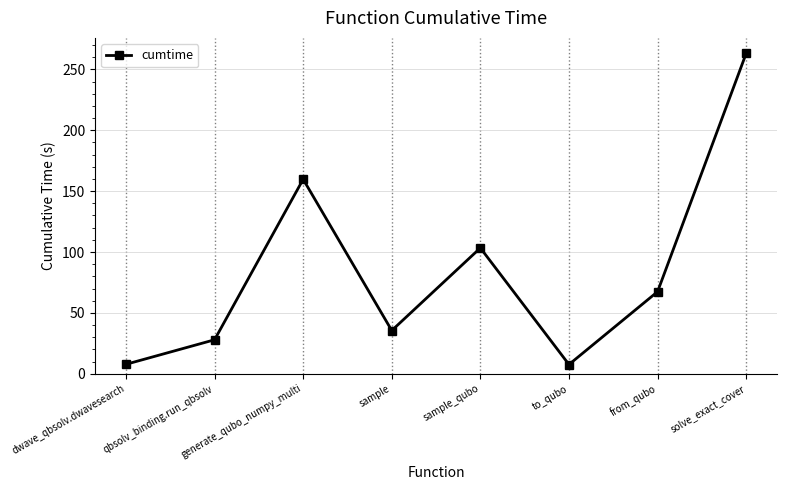

The chart shows a value of 27.9 at qbsolv_binding.run_qbsolv. True or false?

True